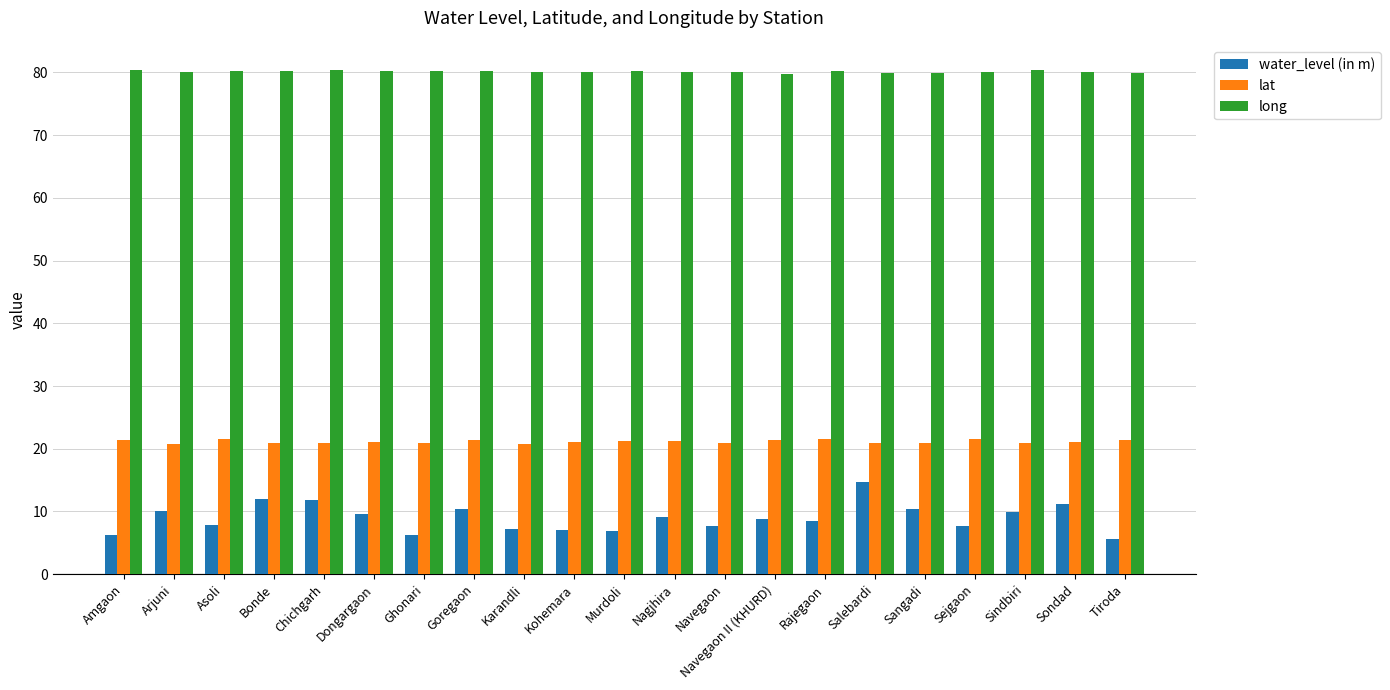

What is the difference between the lat values at Nagjhira and Navegaon?

0.3